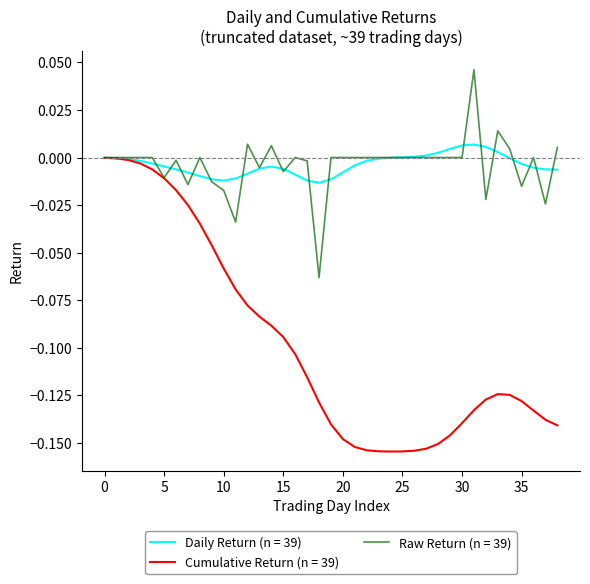

Which series has the largest range (max minus min)?

Cumulative Return (n = 39)